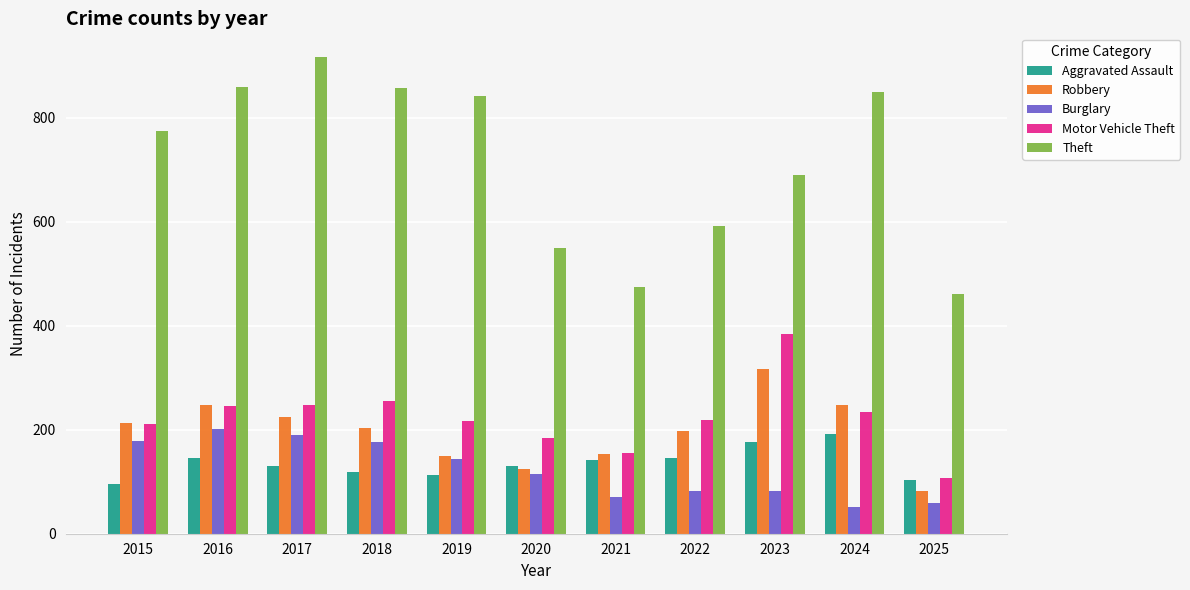

At 2018, list the series in order from largest to smallest.

Theft, Motor Vehicle Theft, Robbery, Burglary, Aggravated Assault